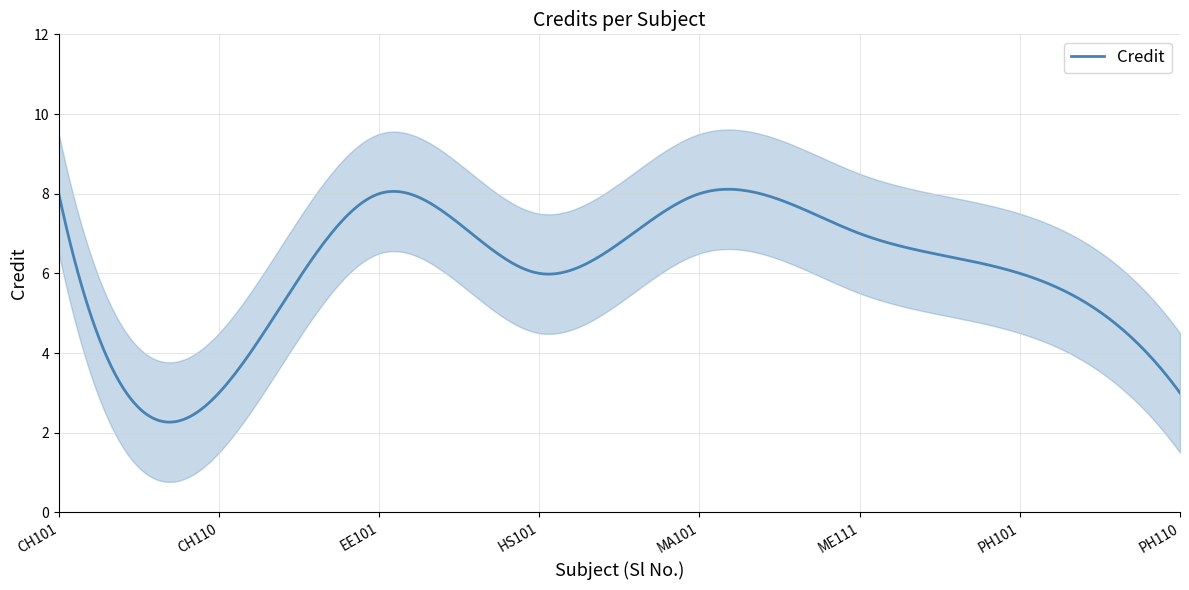

Where is the first local minimum?

CH110